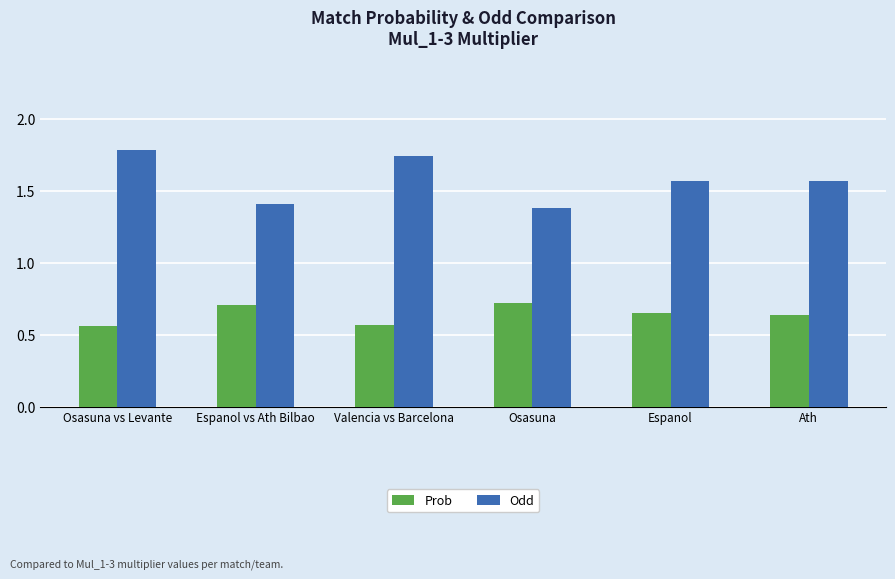

How many series are shown in this chart?

2